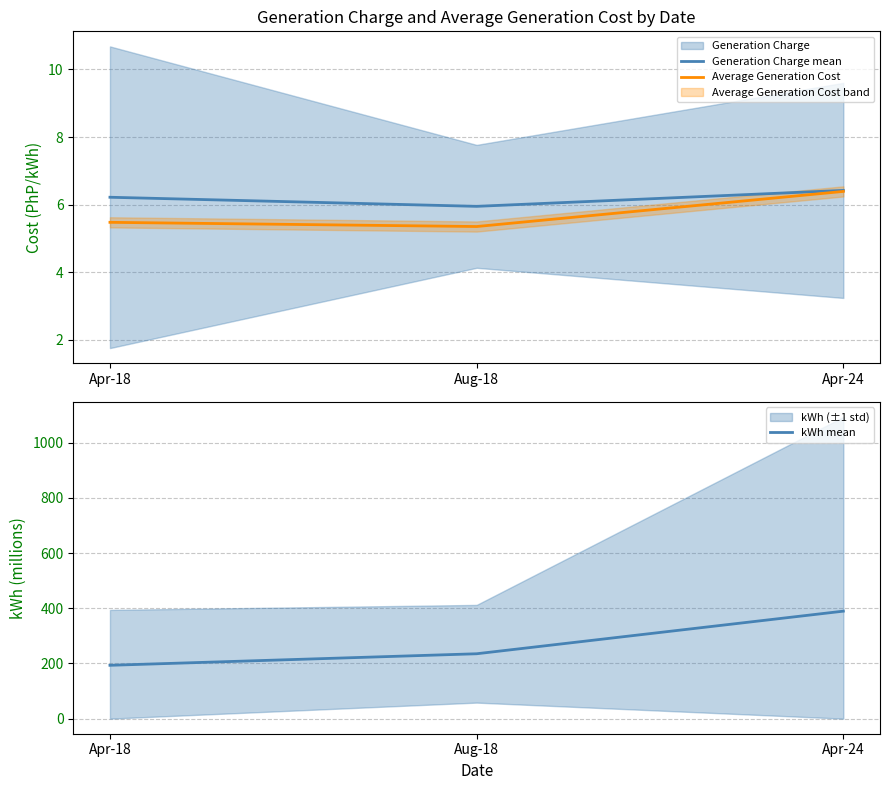

List the series in order of their peak value, highest first.

kWh mean, Generation Charge mean, Average Generation Cost